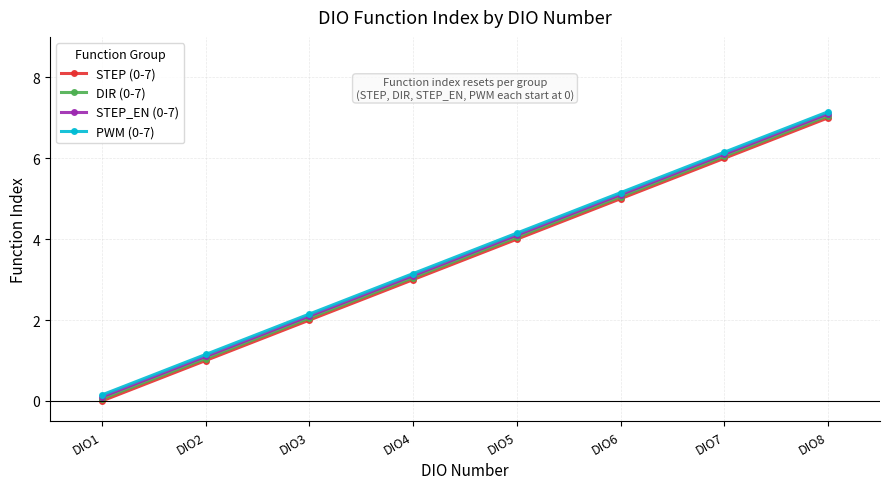

What is the sum of all DIR (0-7) values?

28.4